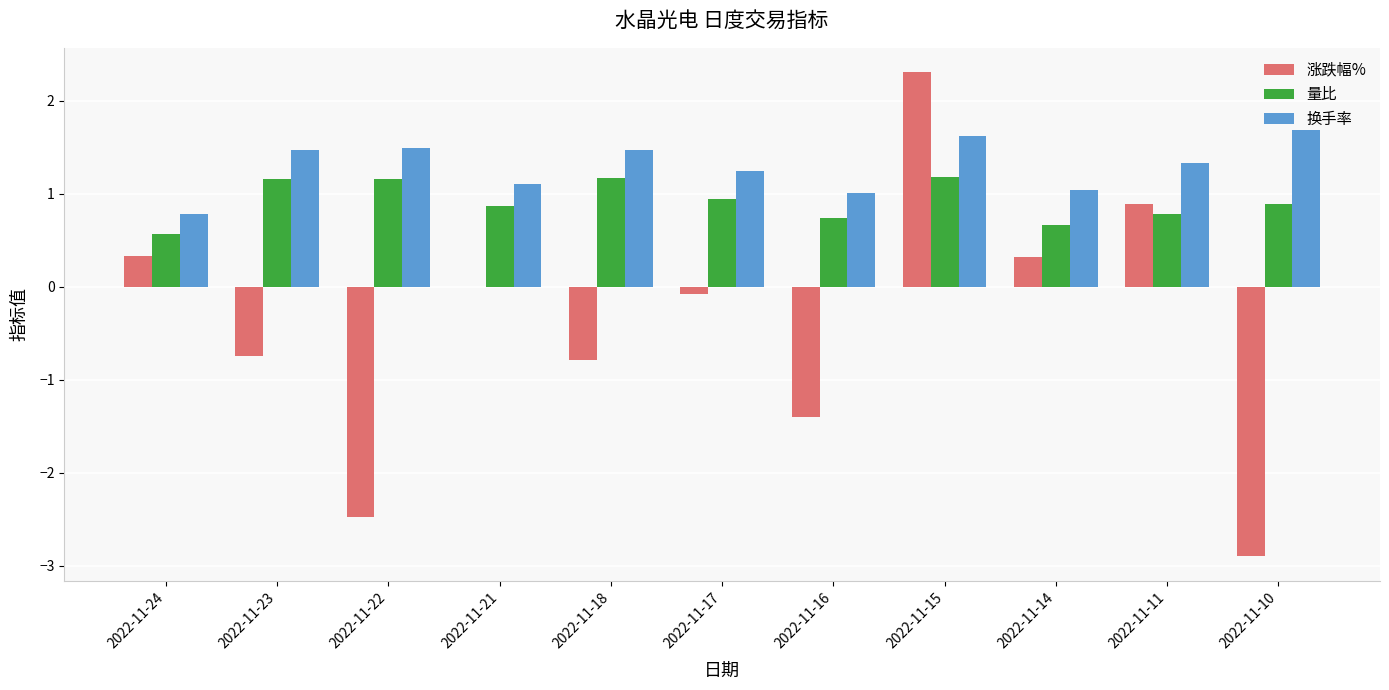

What is the maximum value shown in the chart?

2.3